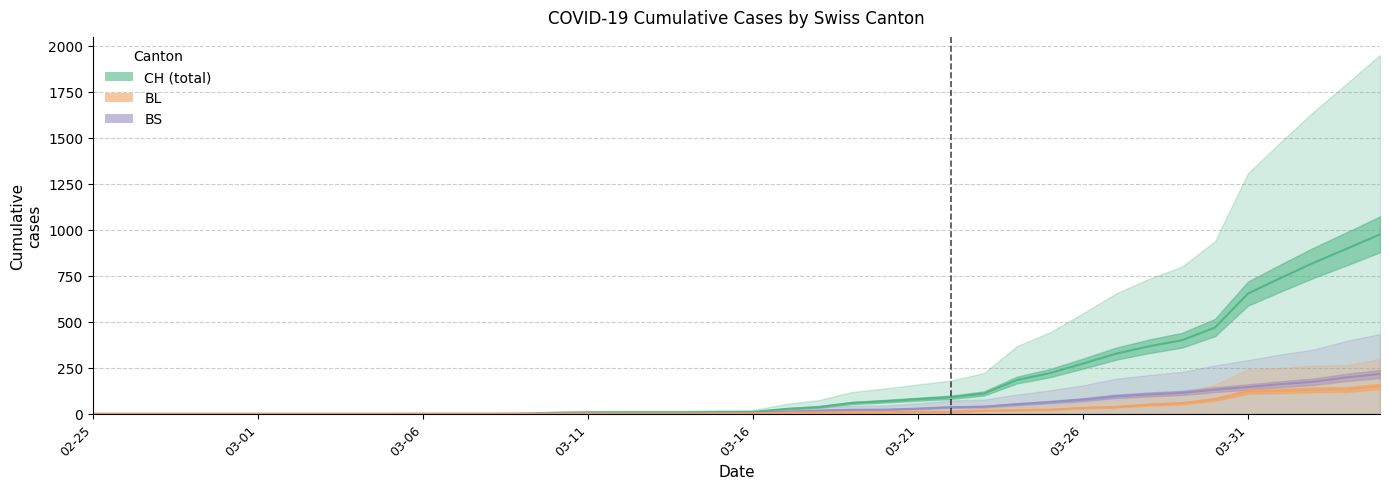

At which label is BS closest to 108?

2020-03-28